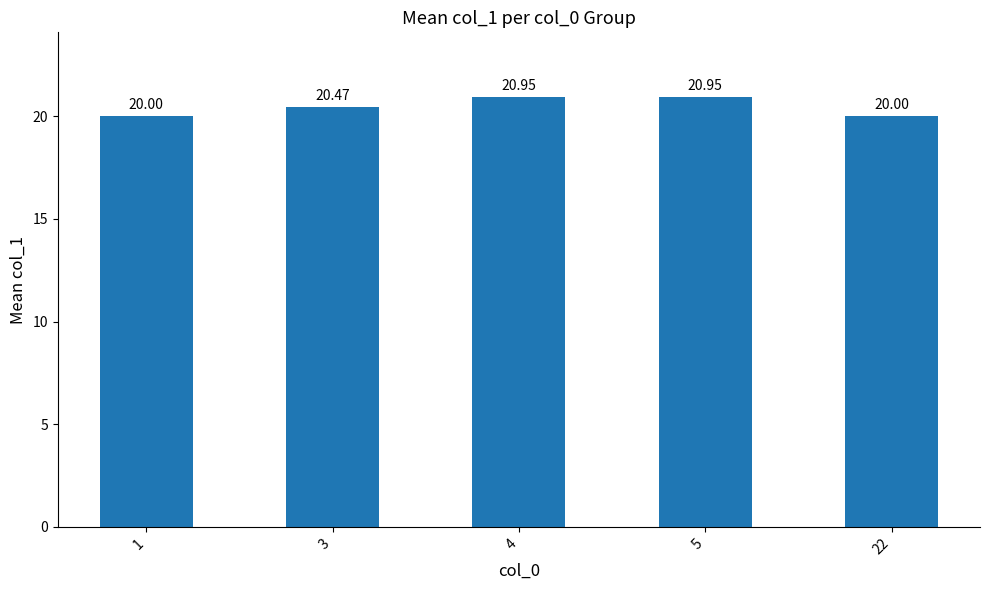

What value does the data have at 3?

20.5